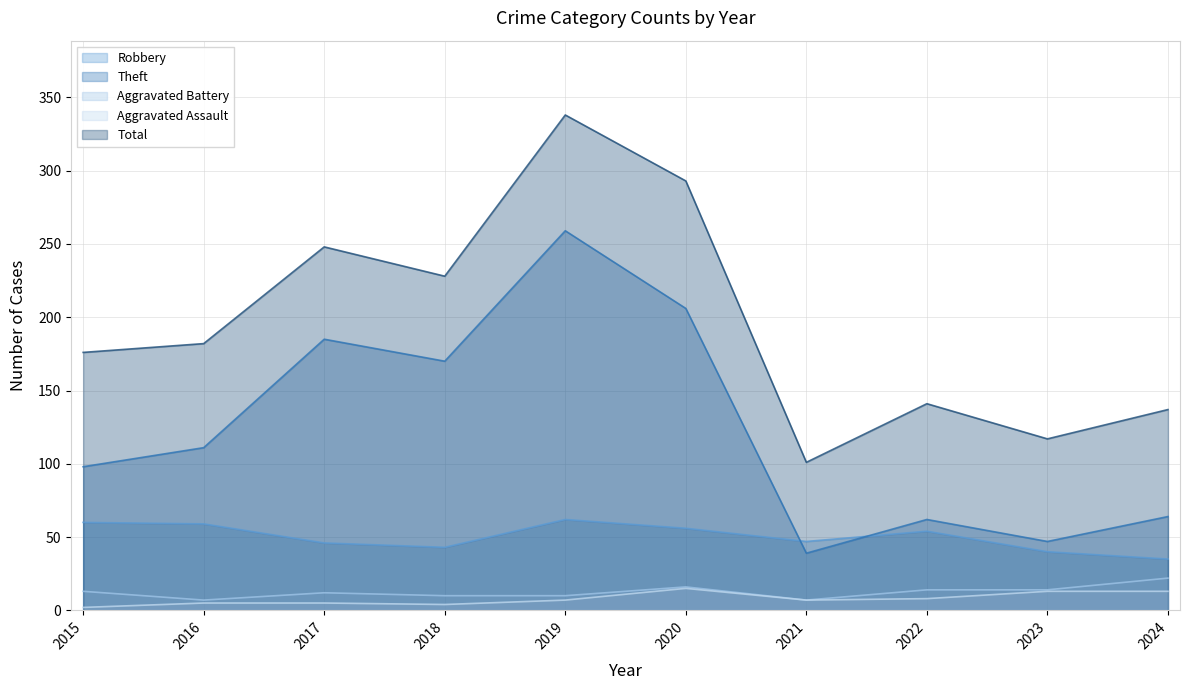

Count the number of categories in the chart.

10